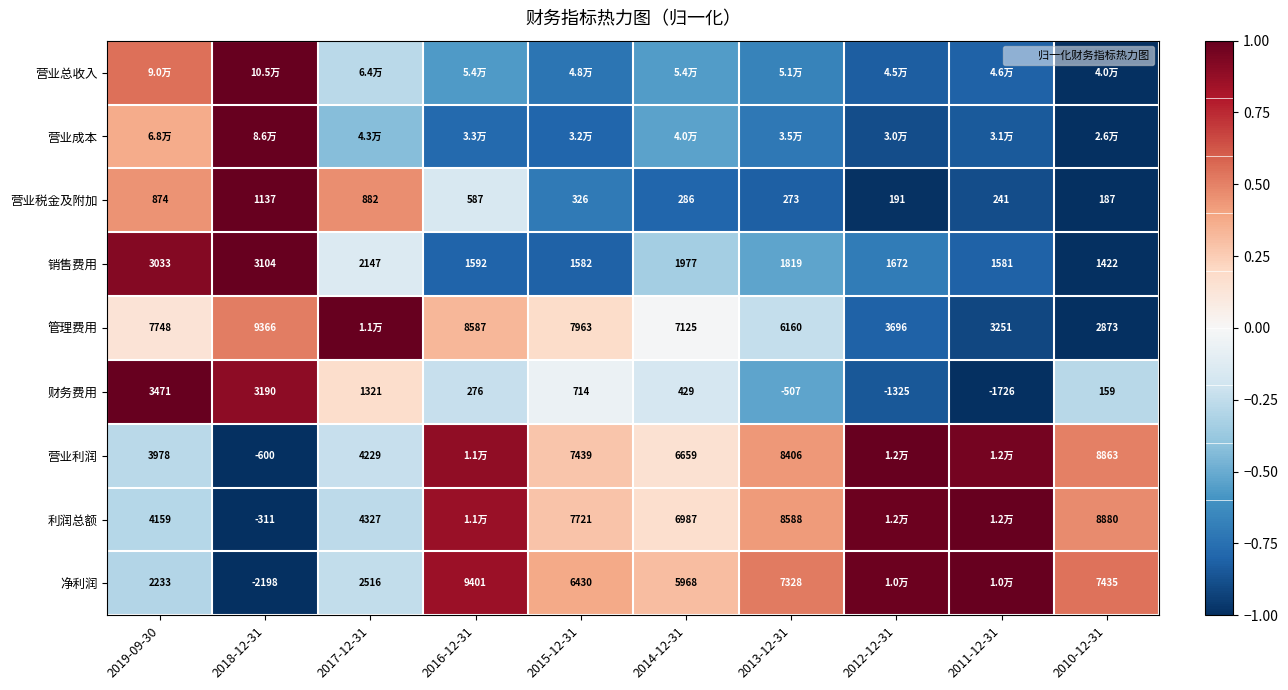

The 管理费用 series shows 0.2 at 2015-12-31. True or false?

True